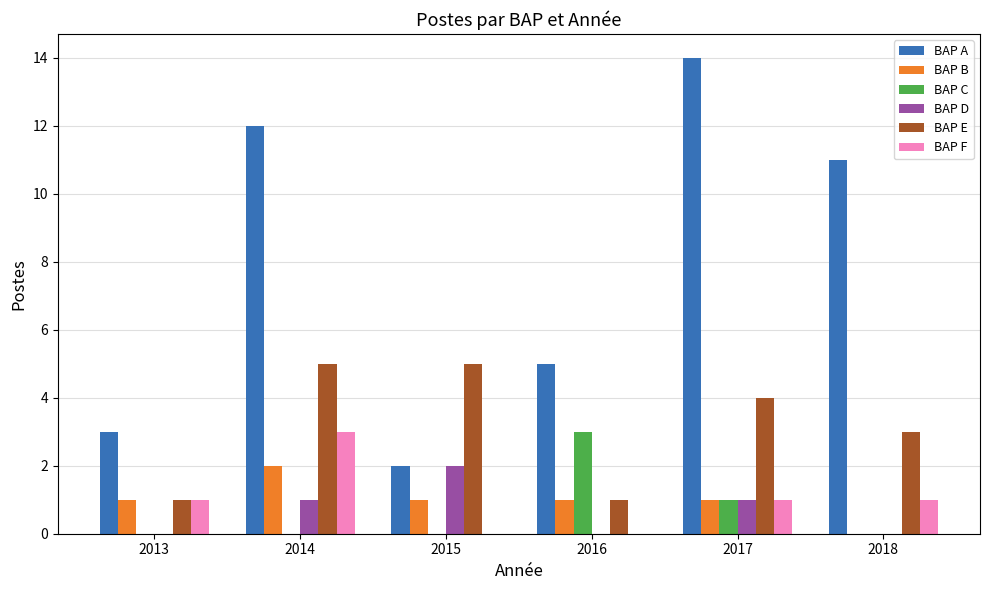

Are the bars grouped side by side (vs. stacked)?

Yes